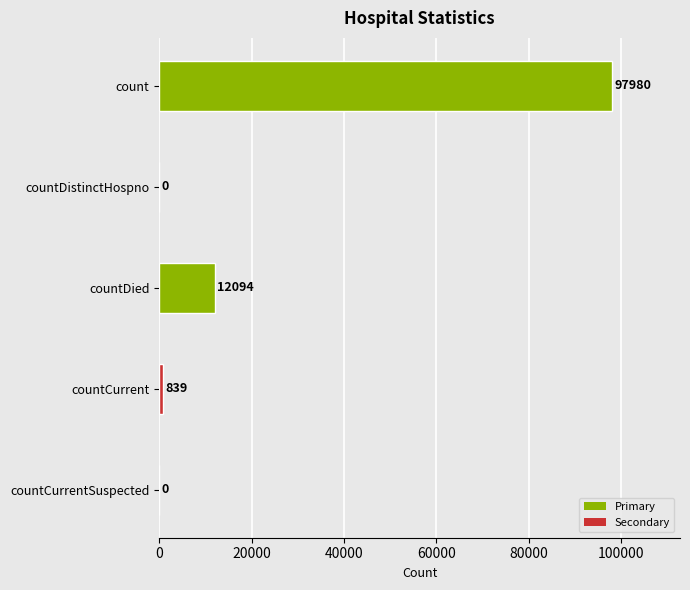

Where is the data nearest to the value 48990?

countDied